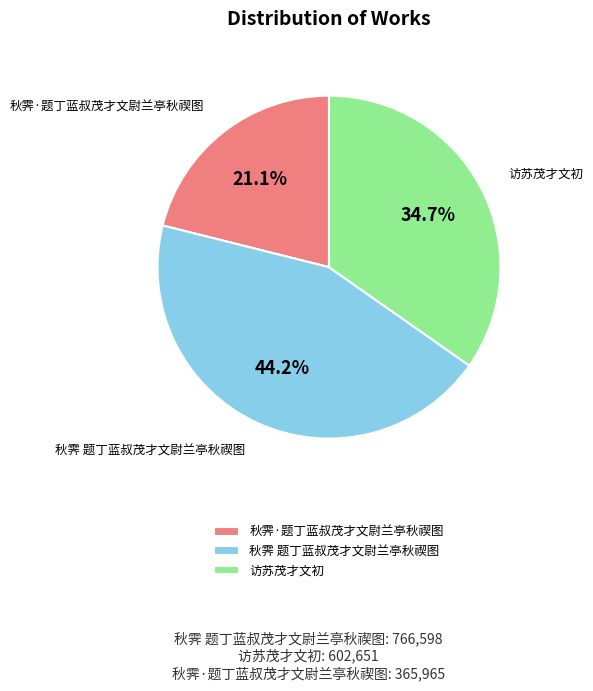

To the nearest percent, what is the difference between the 访苏茂才文初 and 秋霁·题丁蓝叔茂才文尉兰亭秋禊图 slice percentages?

14%